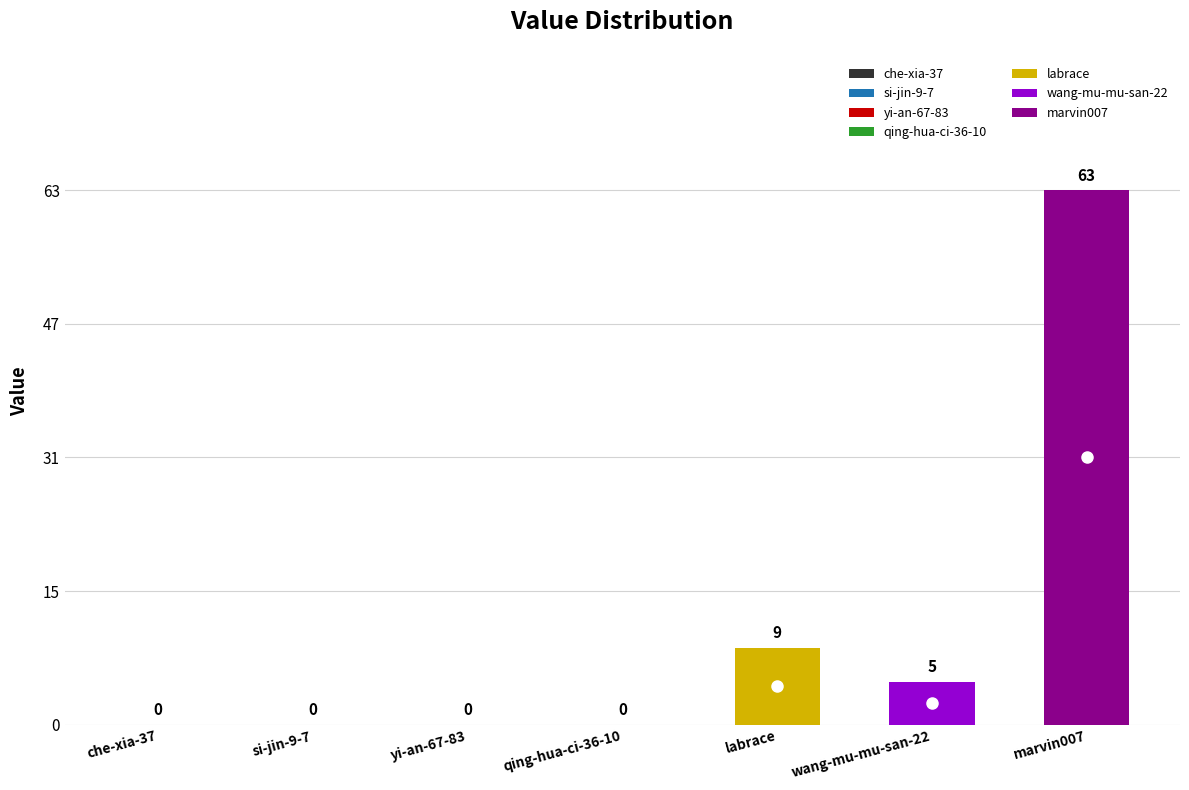

Are the bars grouped side by side (vs. stacked)?

No